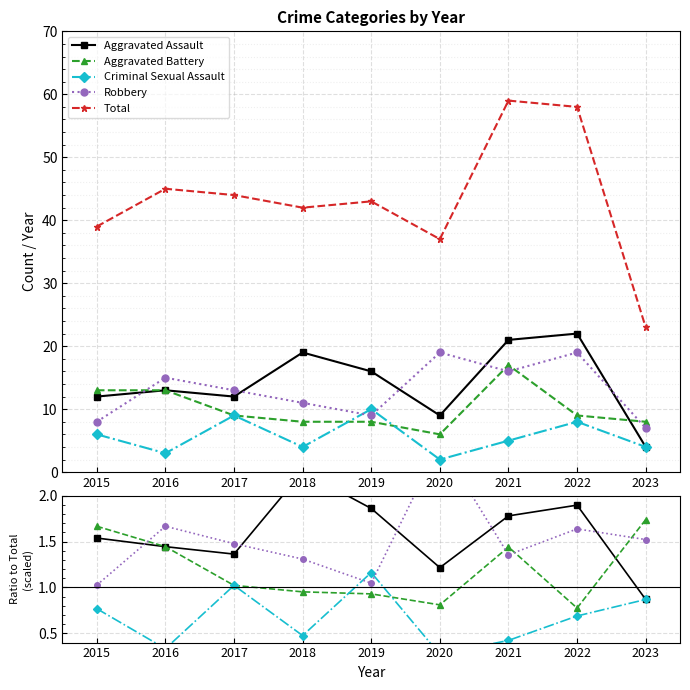

How many categories are shown in the chart?

9